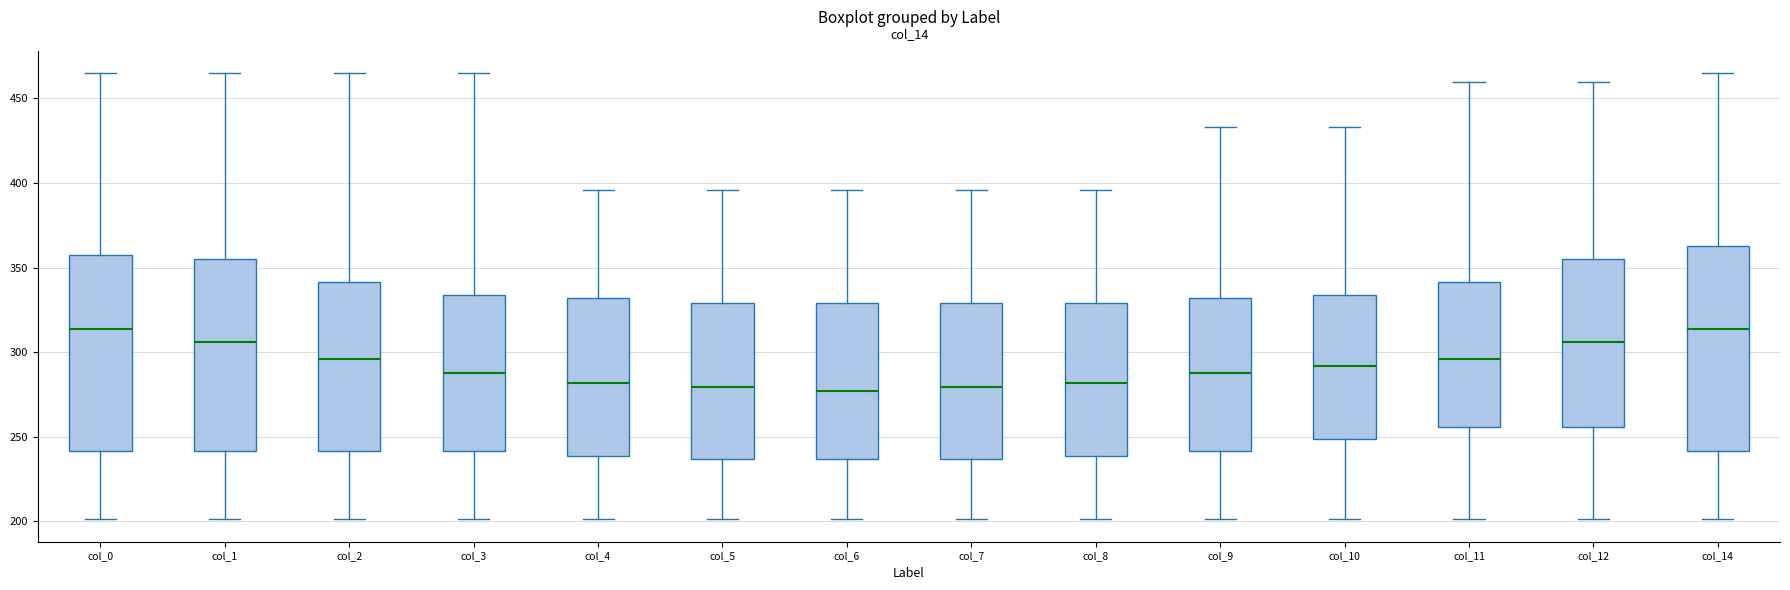

Where does the lower whisker of the box for col_8 end on the y-axis? The values are not printed on the chart, so give them approximately, as read against the axis.

200